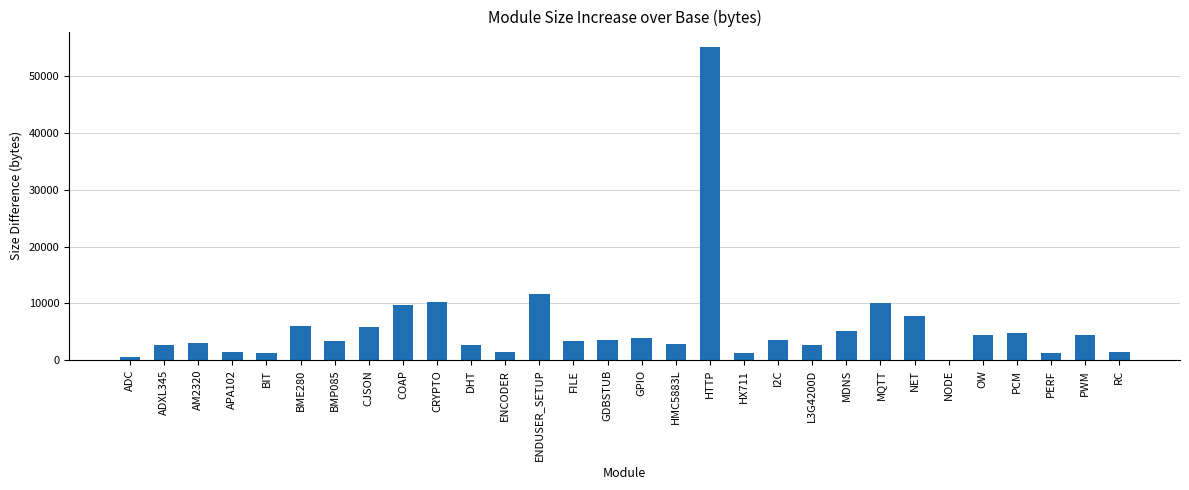

What is the ratio of the value at CRYPTO to the value at ADC?

18.9